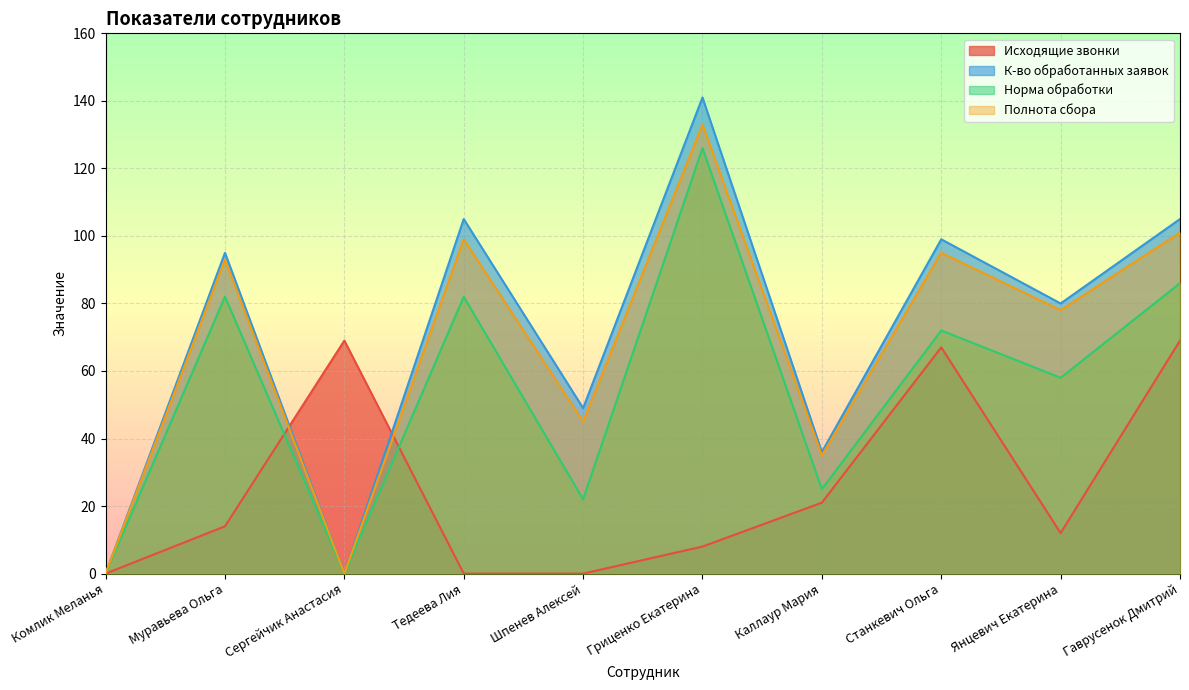

Is it true that Исходящие звонки equals 0 at Комлик Меланья?

True